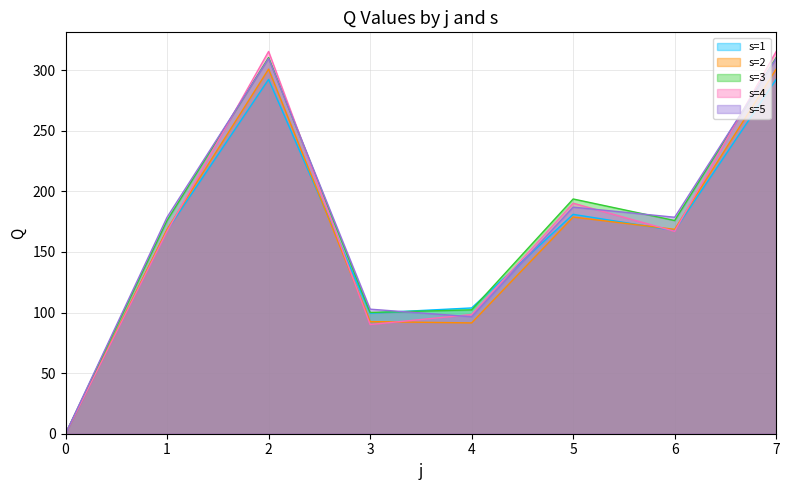

What is the value of the s=4 point at the 6th from the left?

190.2